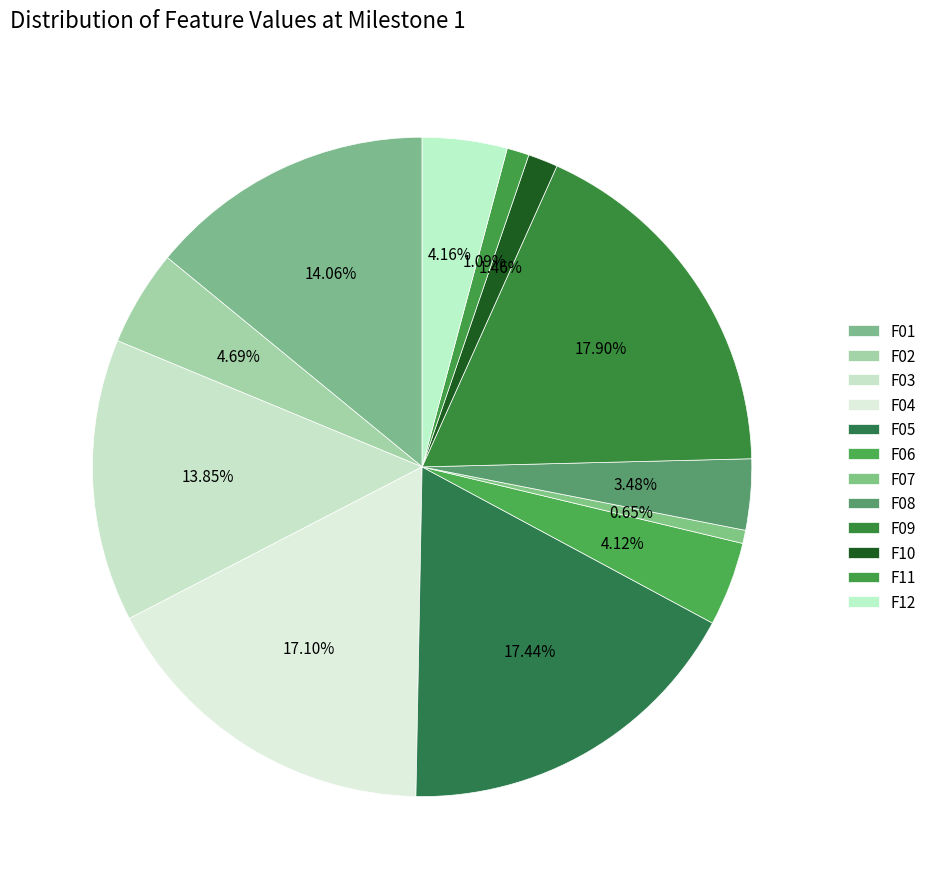

Count the number of slices in the pie.

12